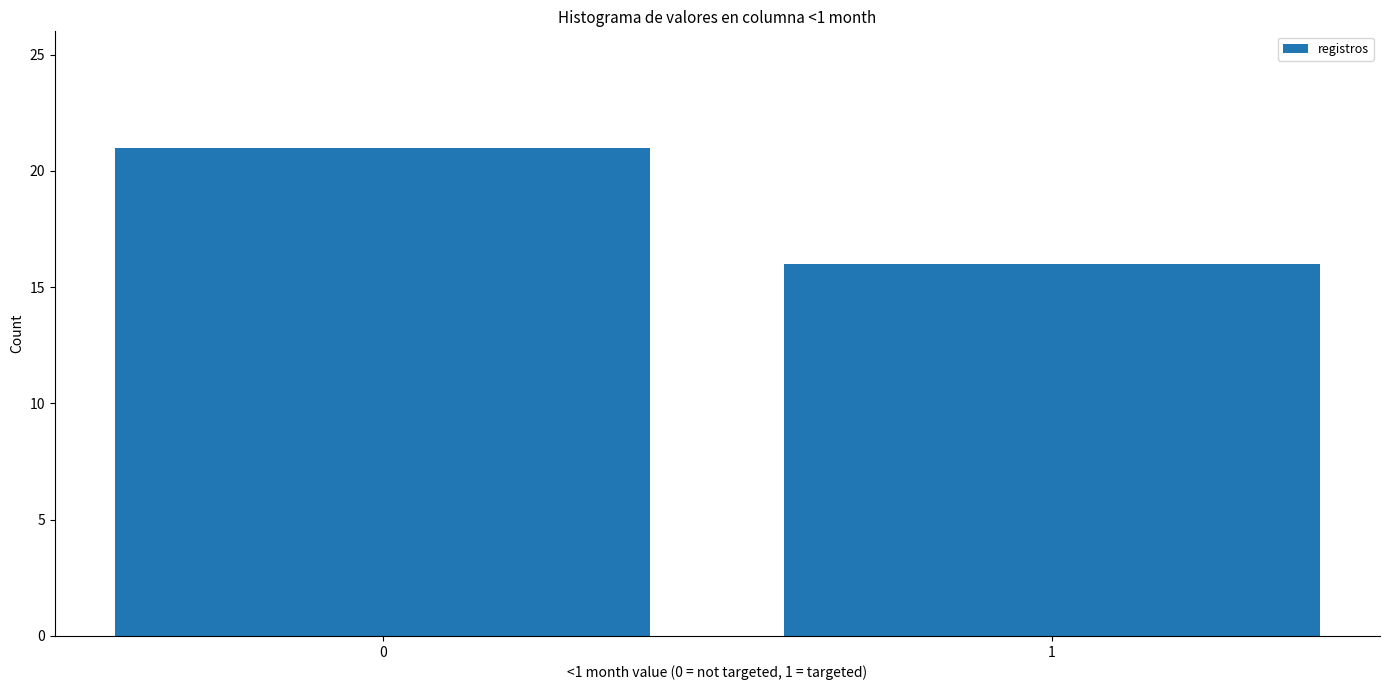

Reading left to right, what are all the values shown in this chart?

0=21	1=16